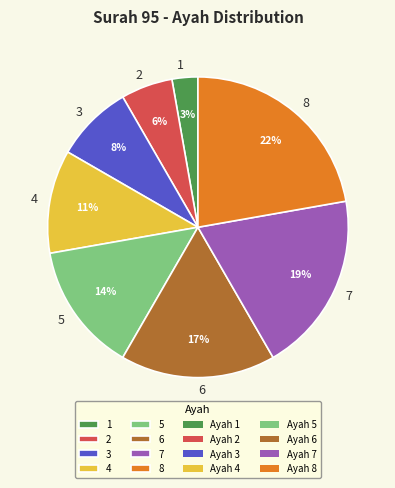

To the nearest percent, what is the combined percentage of 5 and 3?

22%